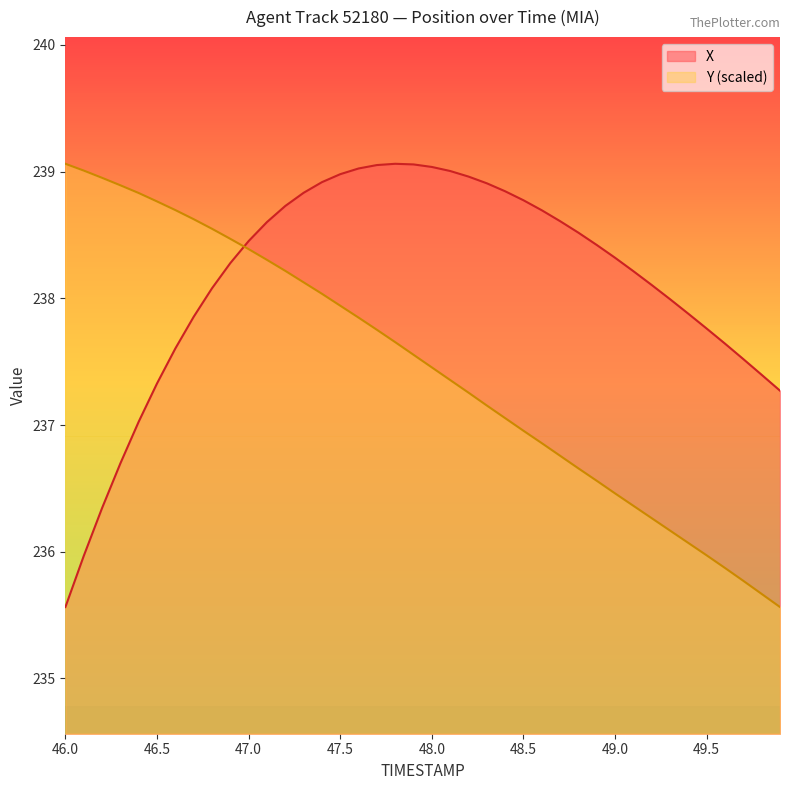

List the series in order of their peak value, highest first.

X, Y